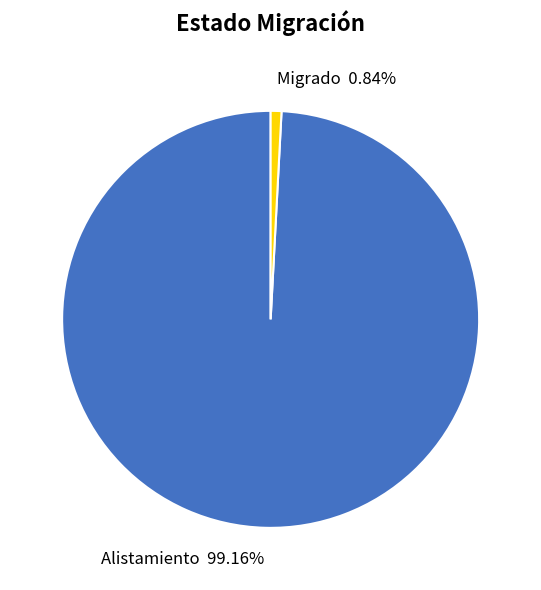

What percentage is the Migrado slice, to the nearest percent?

1%